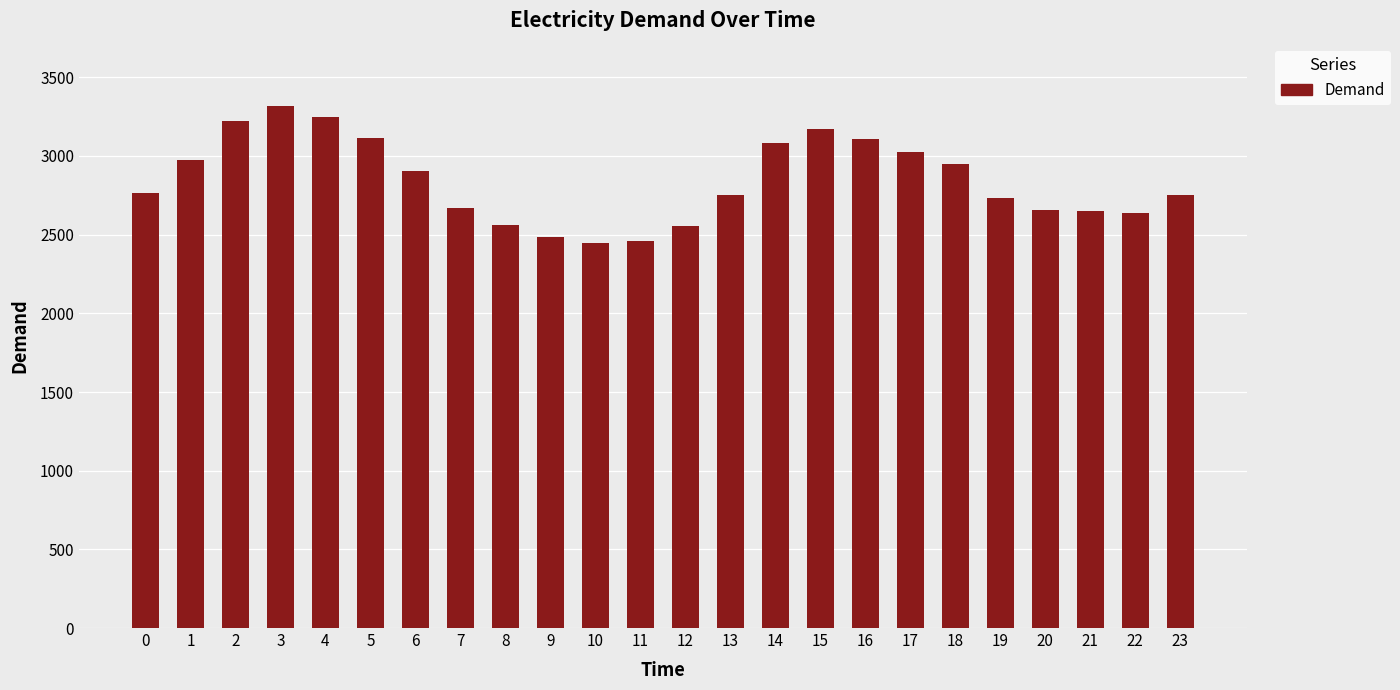

The value at 22 is 874. True or false?

False